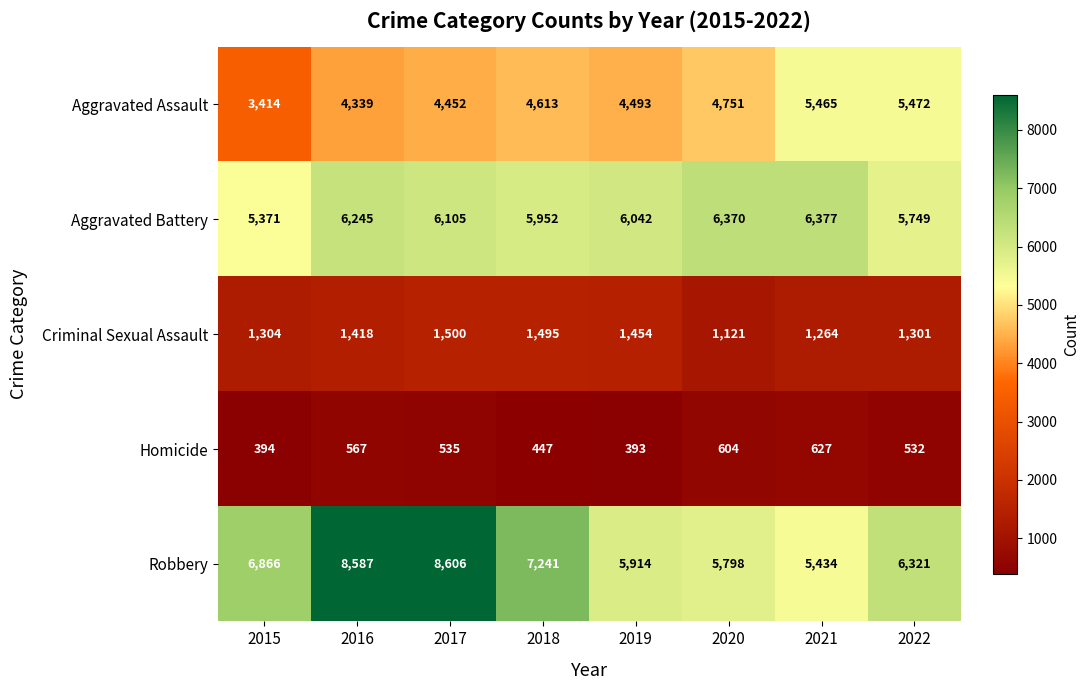

Is the value of Homicide at 2022 greater than the value of Aggravated Battery at 2017?

No